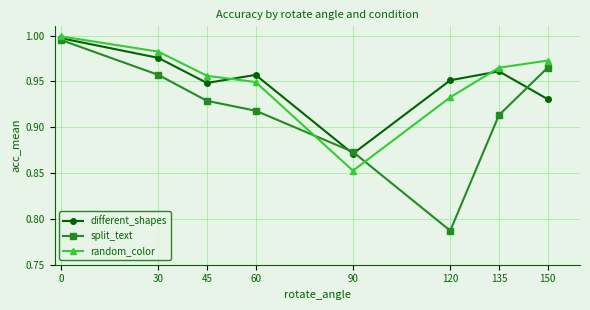

Which category has the lowest value in the different_shapes series?

90